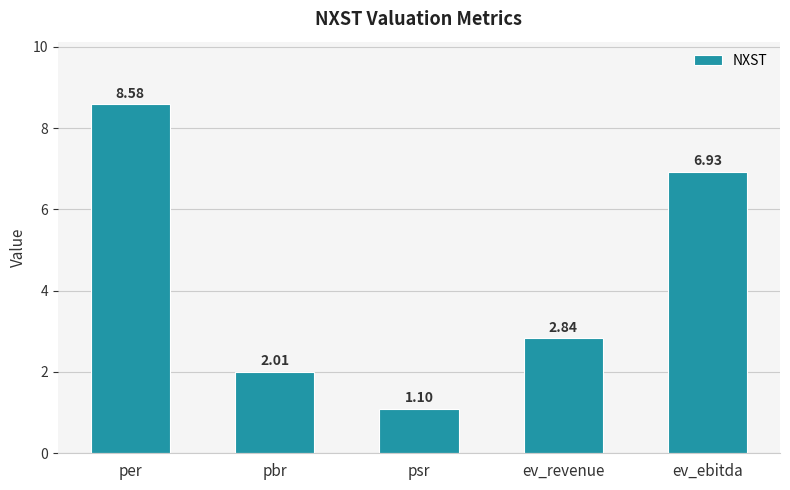

Which label corresponds to the smallest value in the chart?

psr